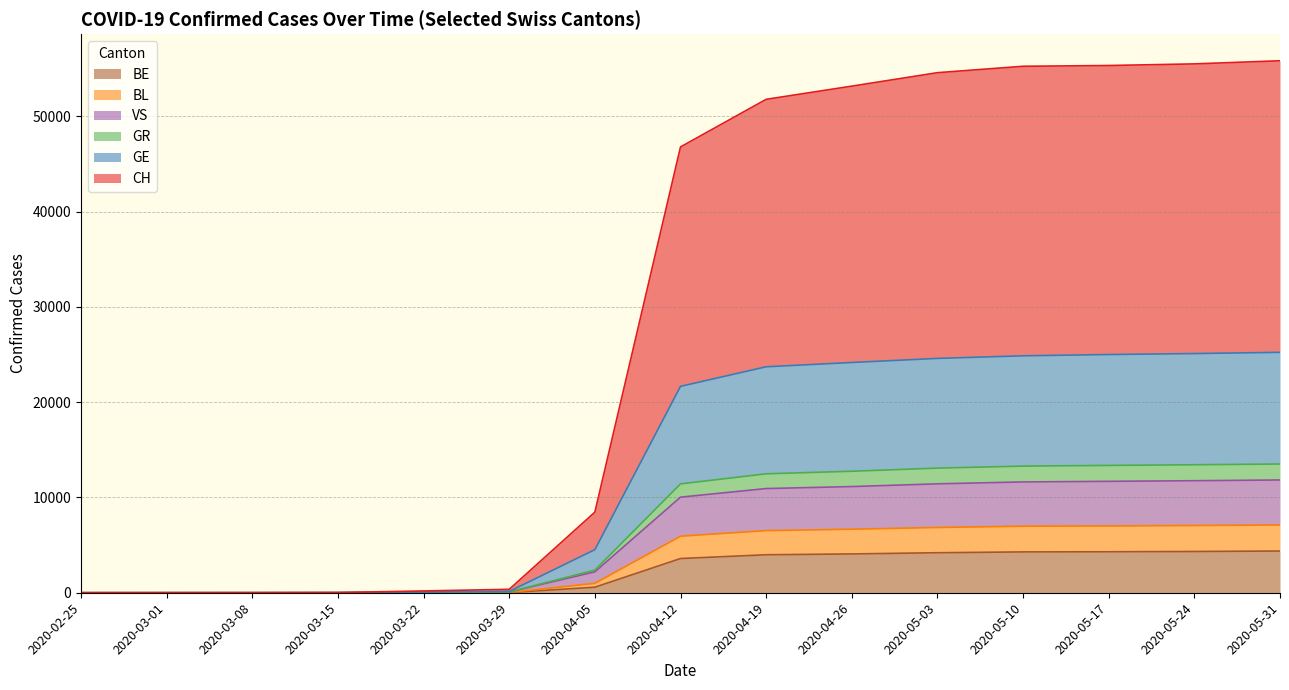

True or false: GE and GR cross at least once.

False